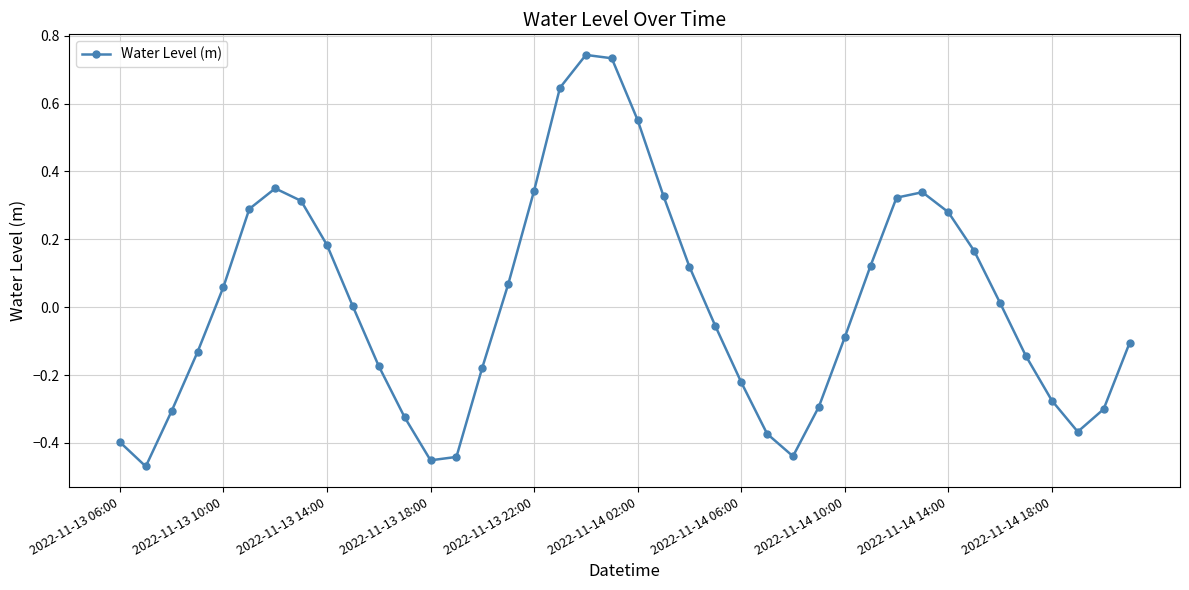

How many interior local peaks (higher than both neighbors) does the data have?

3